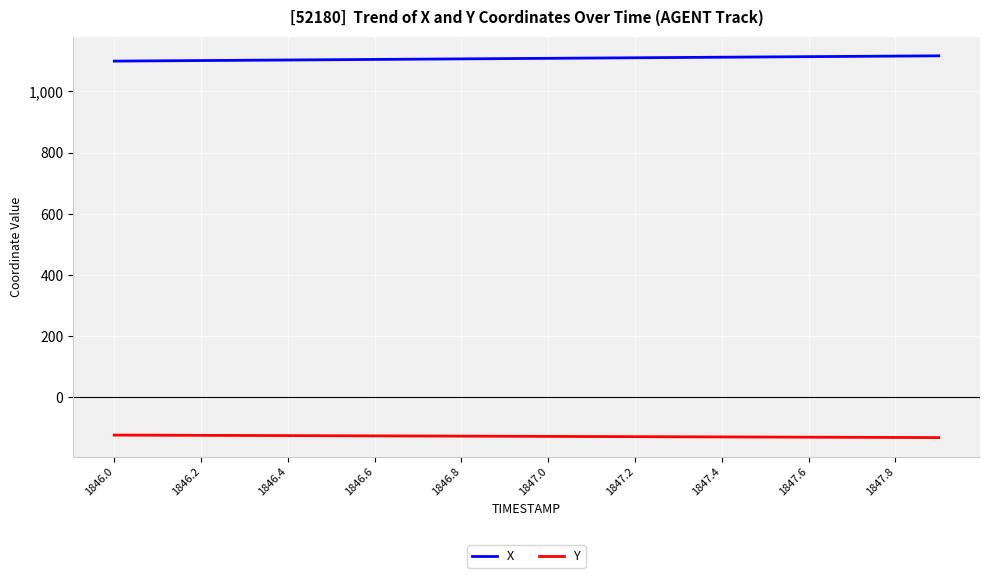

True or false: X and Y cross at least once.

False